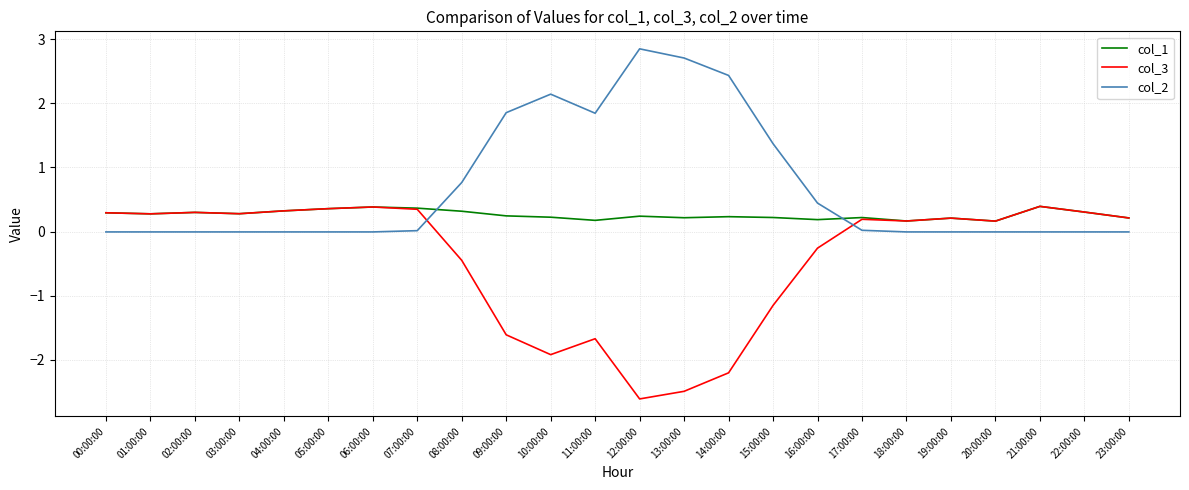

What is the spread (max minus min) of values at 09:00:00?

3.5